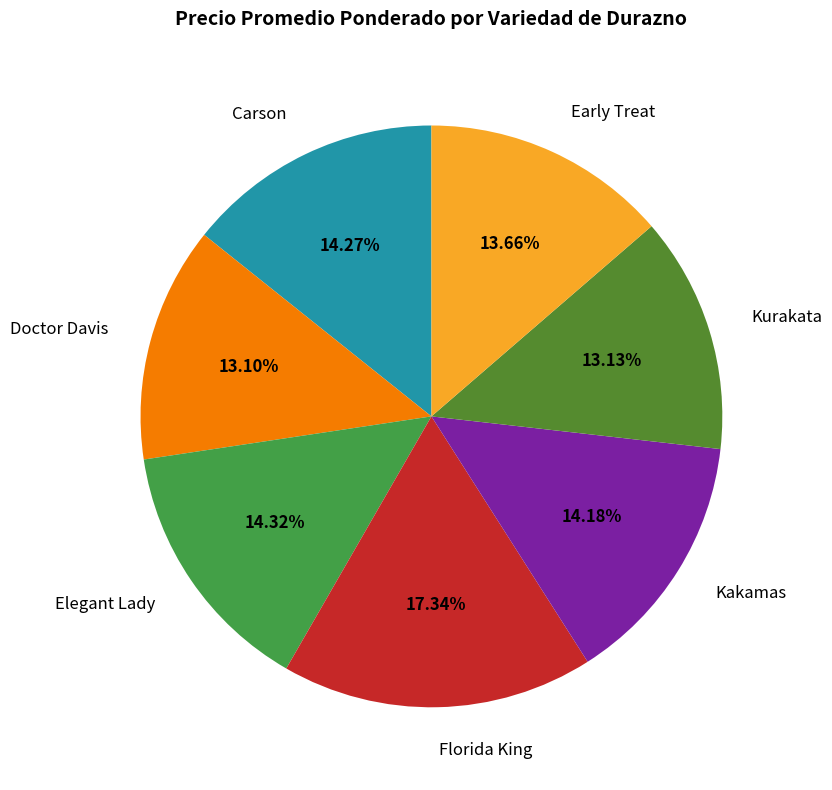

Rank the categories by value from lowest to highest.

Doctor Davis, Kurakata, Early Treat, Kakamas, Carson, Elegant Lady, Florida King